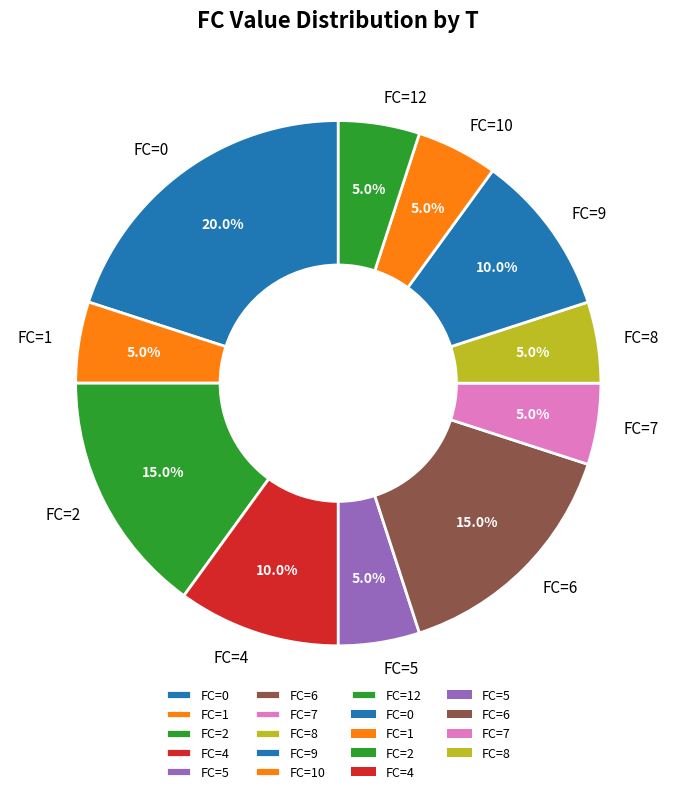

How many segments does this pie chart have?

11